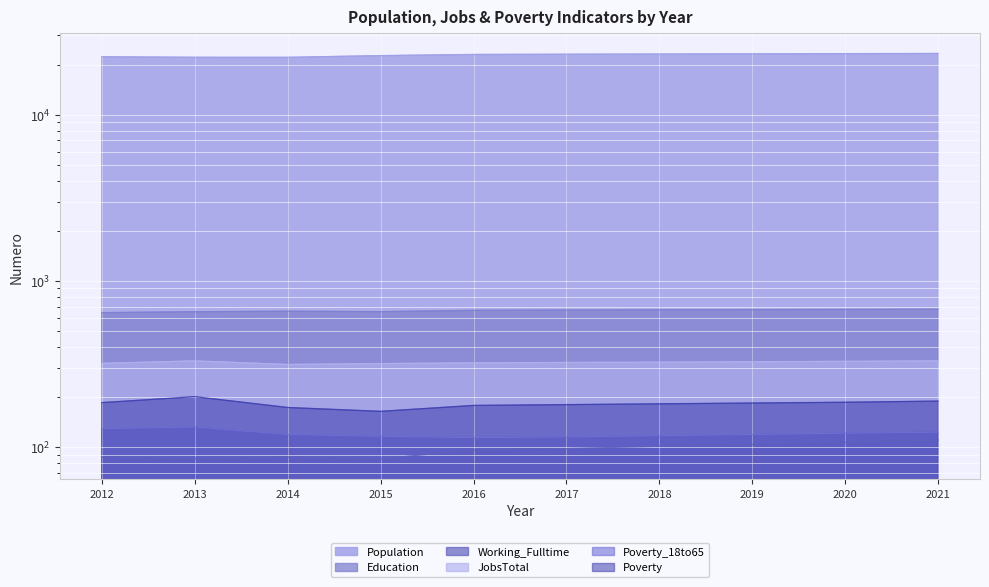

What is the total value across all series at 2017?

24499